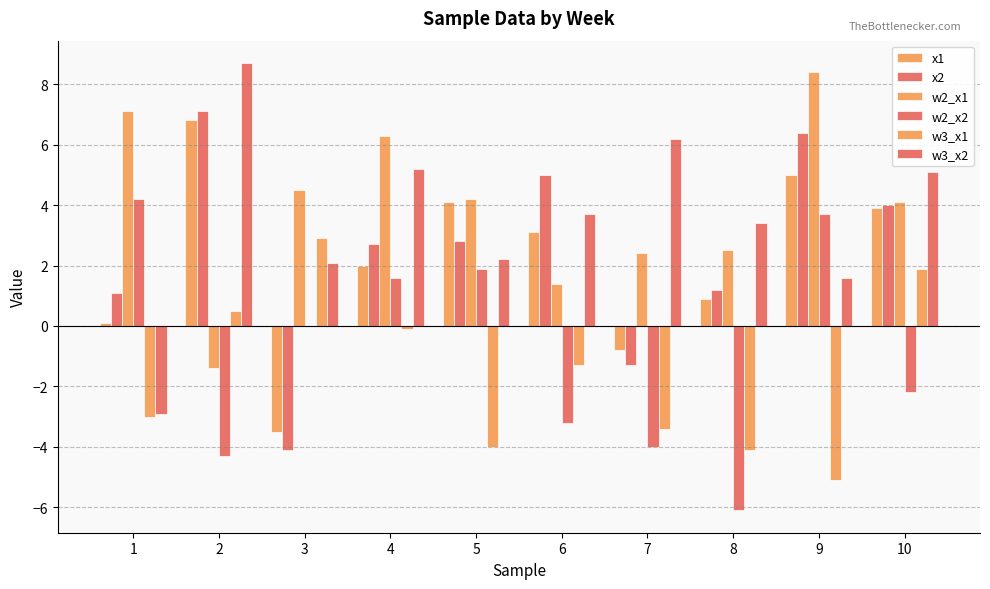

How many groups of bars are there?

10